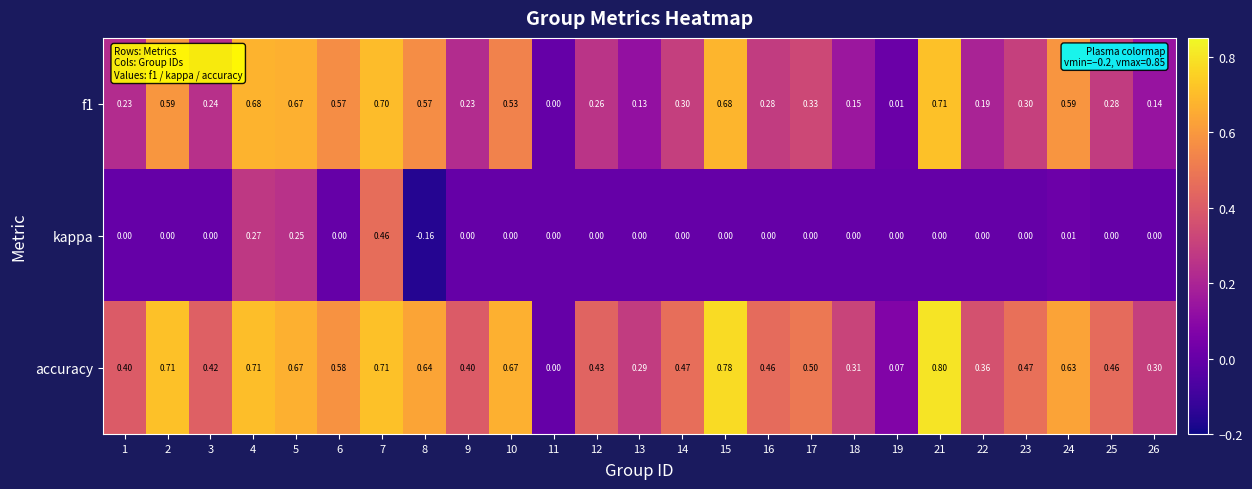

Which series has the largest total across all categories?

accuracy